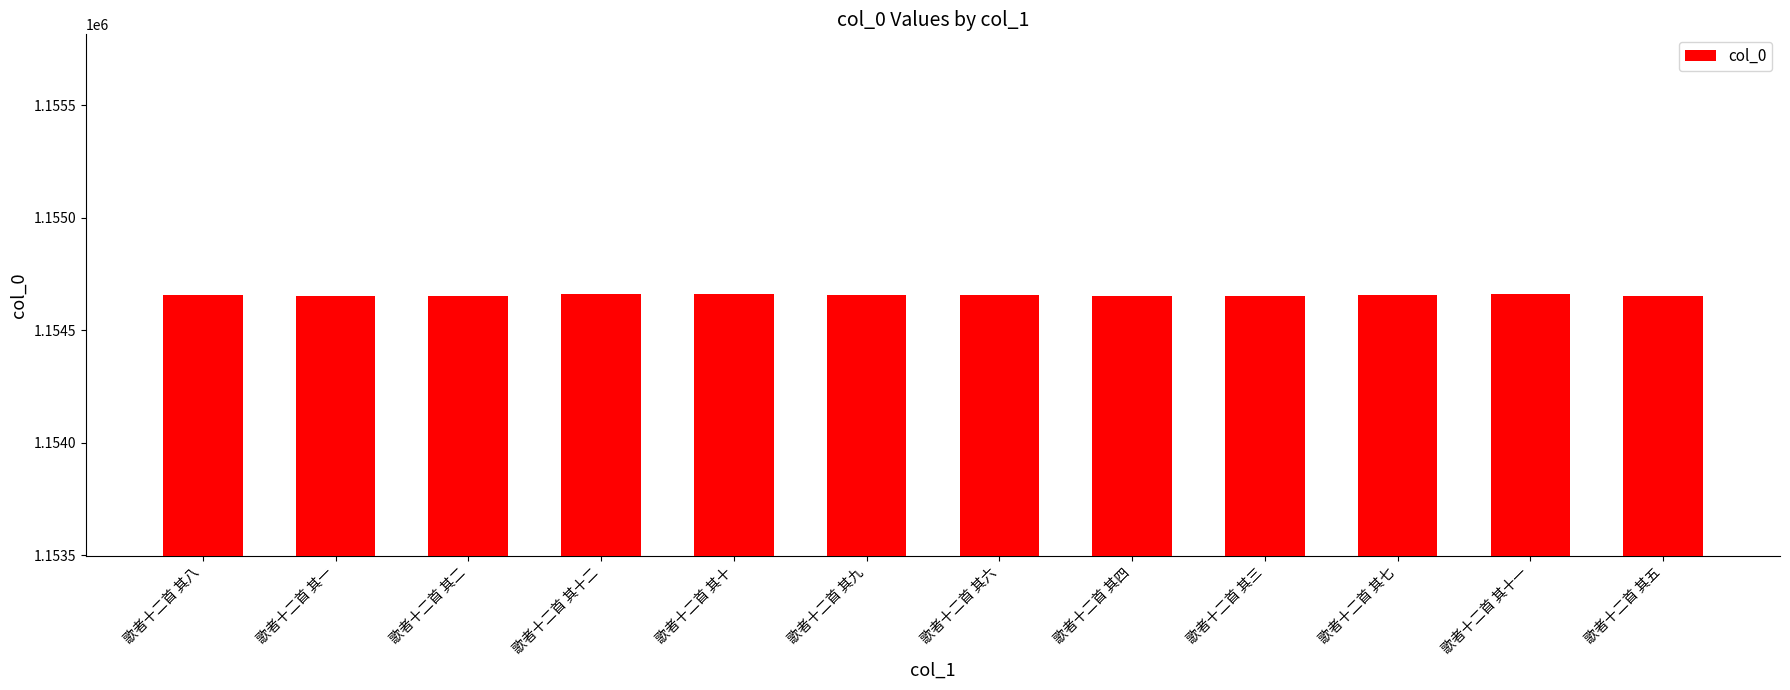

What is the value of the 9th bar from the left?

1154652